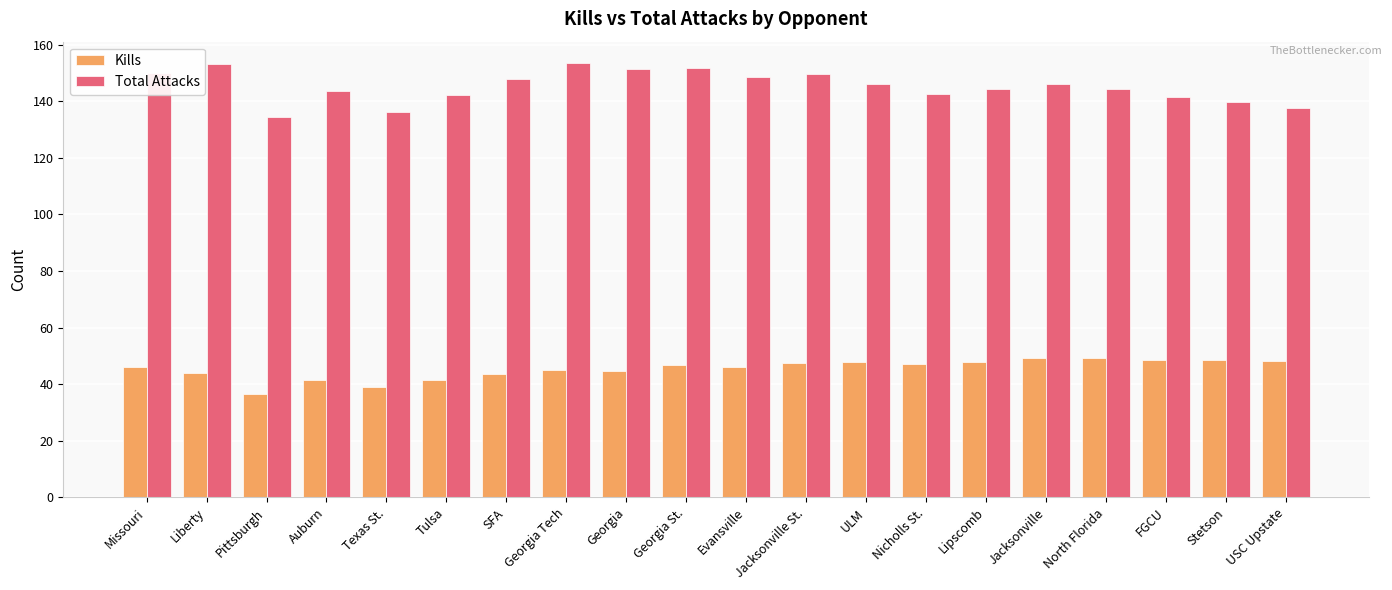

What is the difference between the second highest and minimum values in the Total Attacks series?

18.7